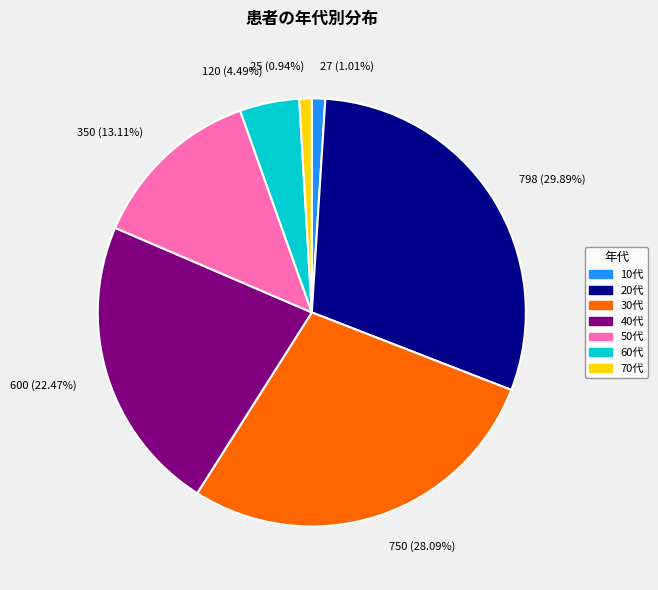

Is the sum of 750 (28.09%) and 120 (4.49%) greater than half?

No